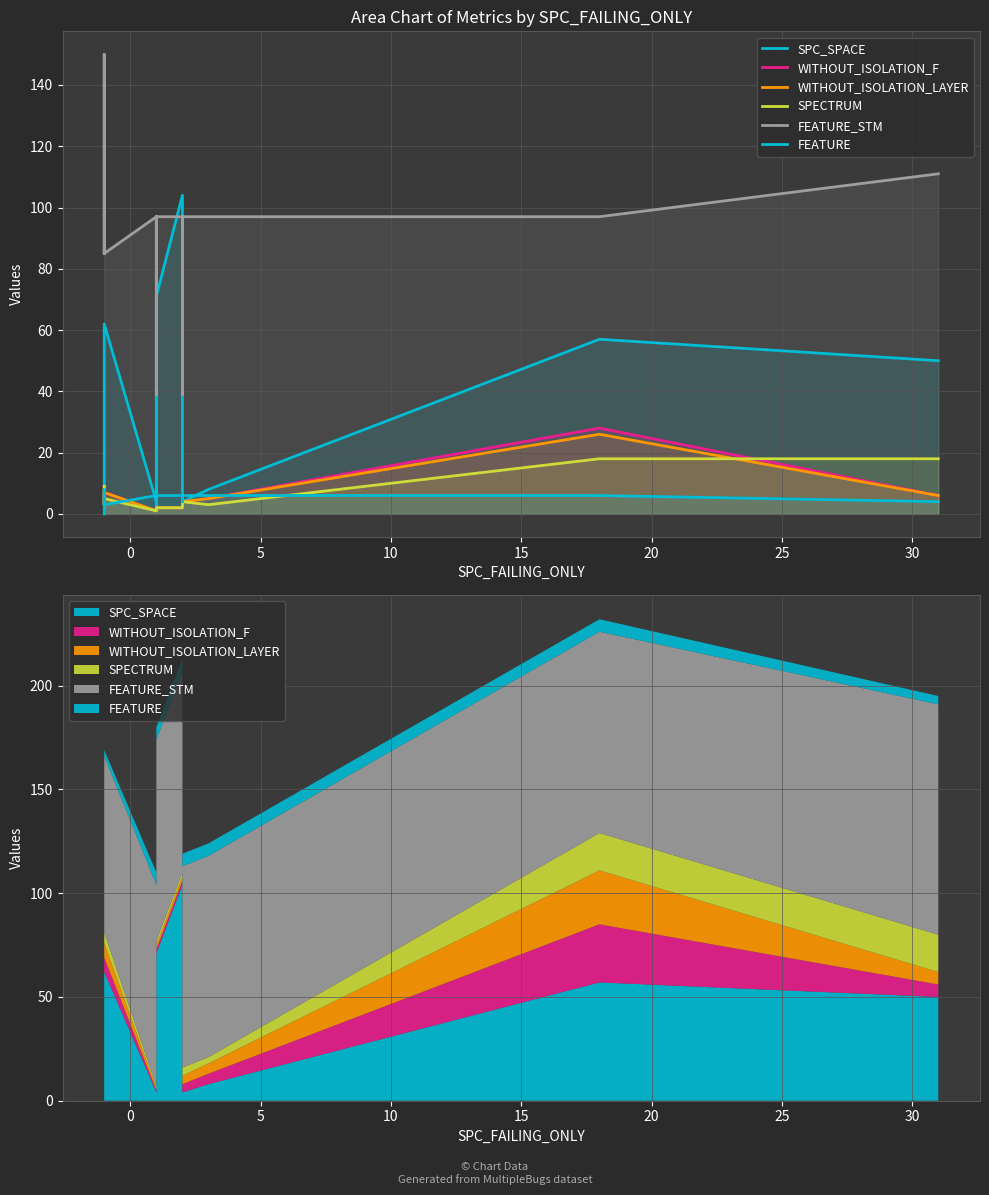

Is it true that SPECTRUM equals 5 at 15?

False